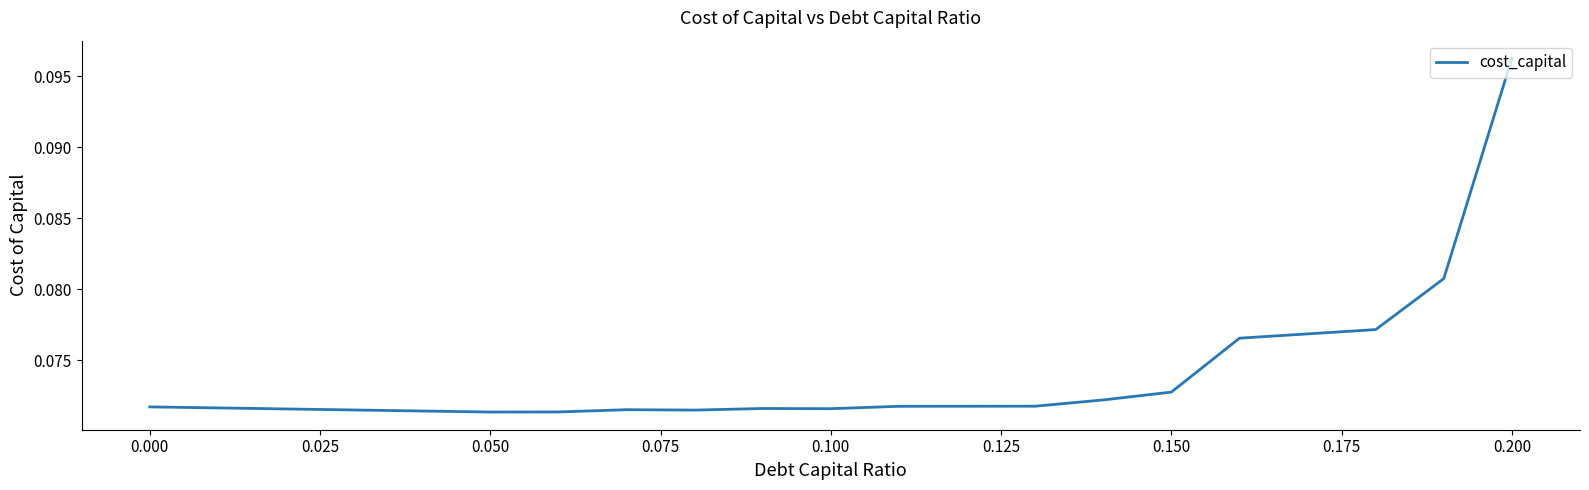

How many points are higher than both their immediate neighbors (excluding endpoints)?

2